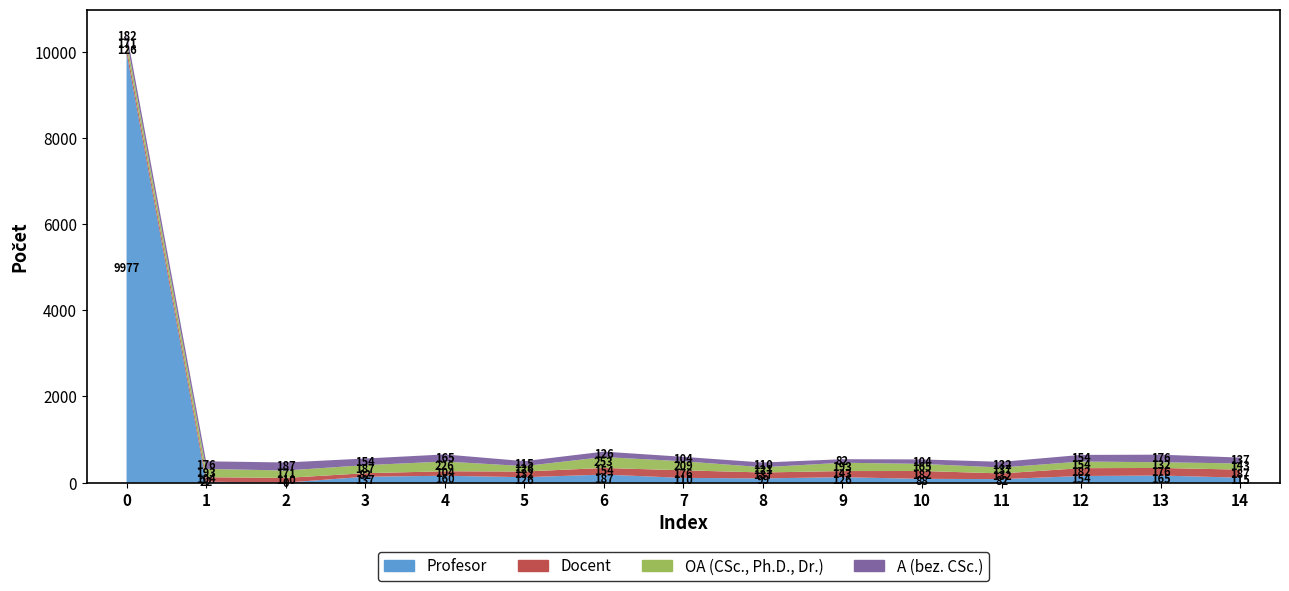

Reading left to right, what are all the values shown in this chart?

Profesor: 9977	22	0	137	160	126	187	110	99	126	88	82	154	165	115
Docent: 126	104	110	82	104	132	154	176	137	143	182	132	182	176	187
OA (CSc., Ph.D., Dr.): 171	193	171	187	226	126	253	209	121	193	165	137	154	132	143
A (bez. CSc.): 182	176	187	154	165	115	126	104	110	82	104	132	154	176	137